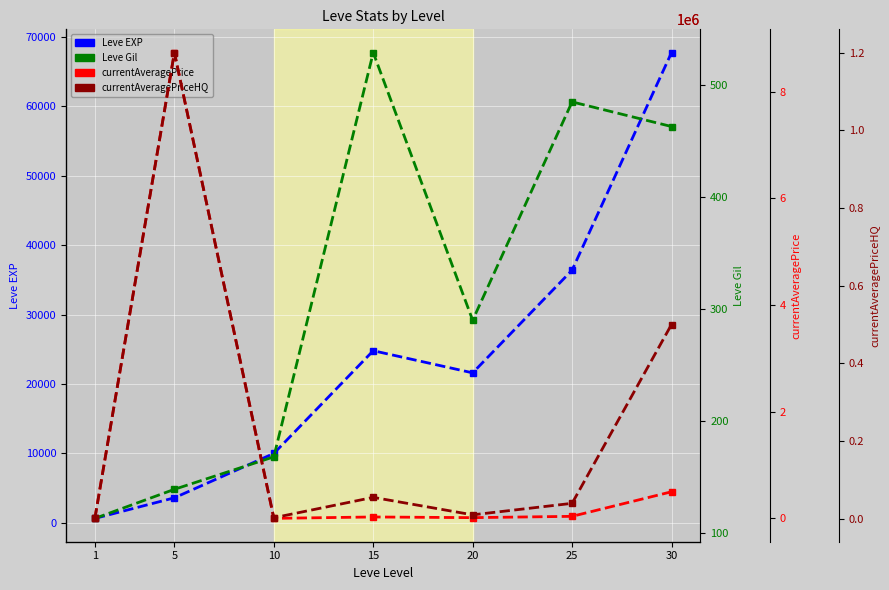

How many intersections are there between currentAveragePriceHQ and currentAveragePrice?

3